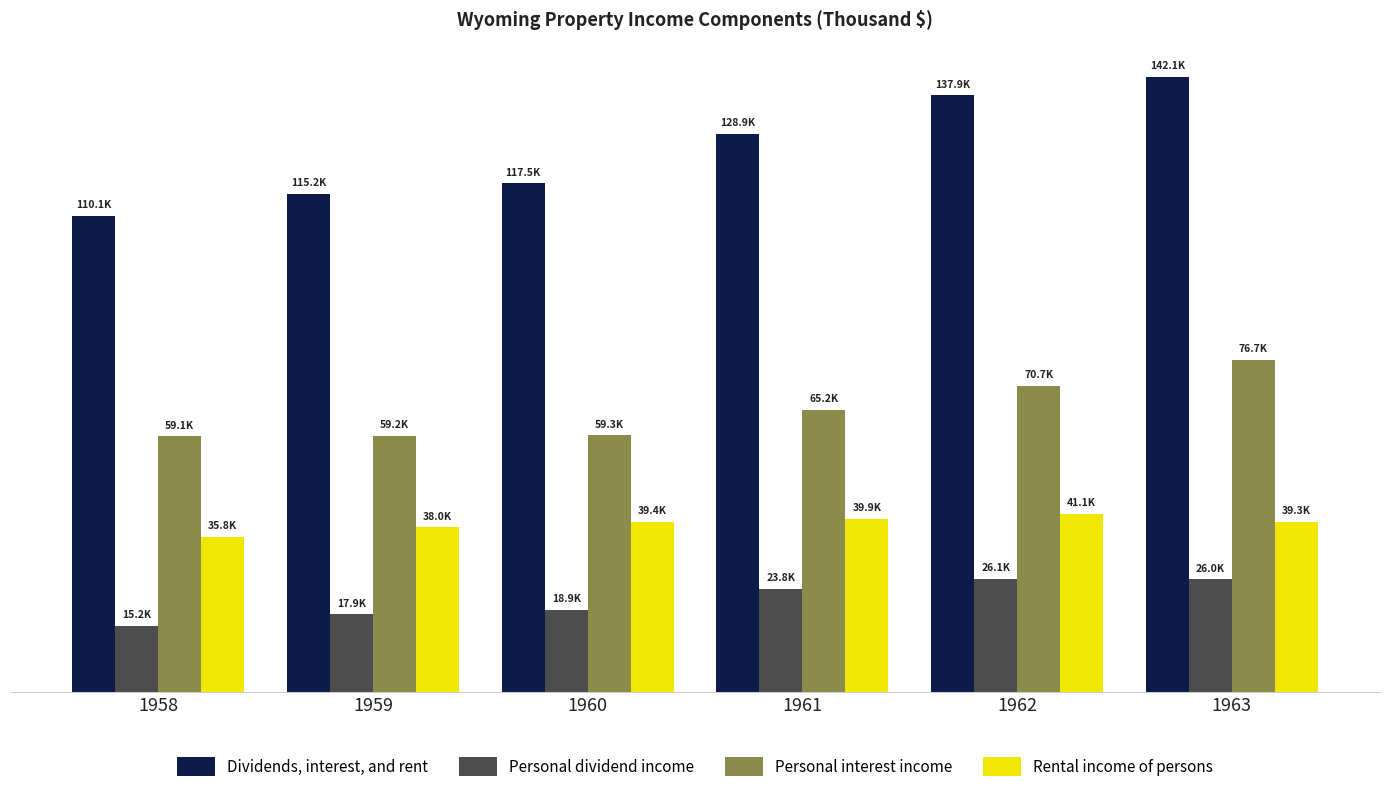

What is the difference between the highest and lowest values at 1960?

98622